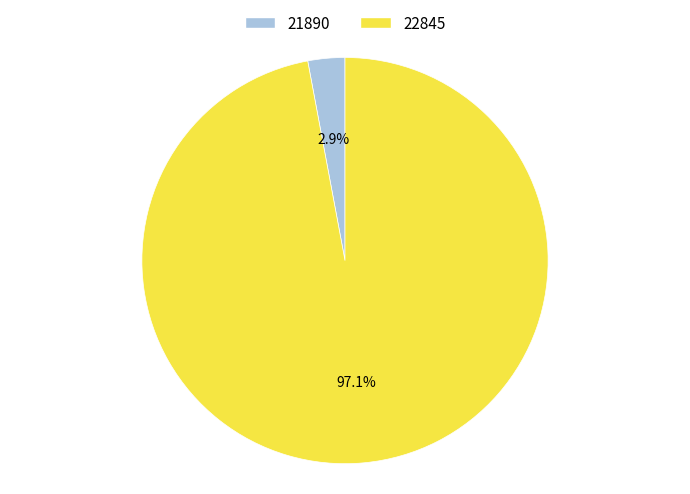

Does any single category account for the majority?

Yes